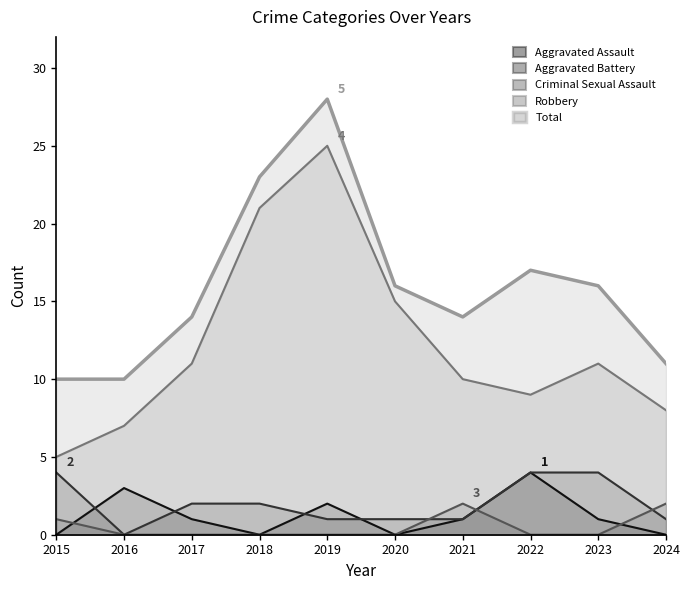

True or false: Aggravated Assault has more than 1 points higher than both neighbors.

True